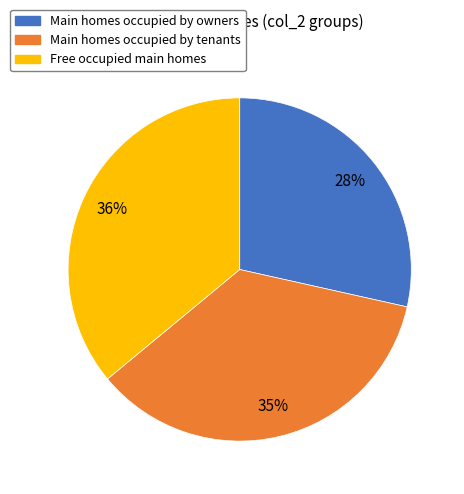

Is it true that Main homes occupied by owners is 28% of the pie?

True